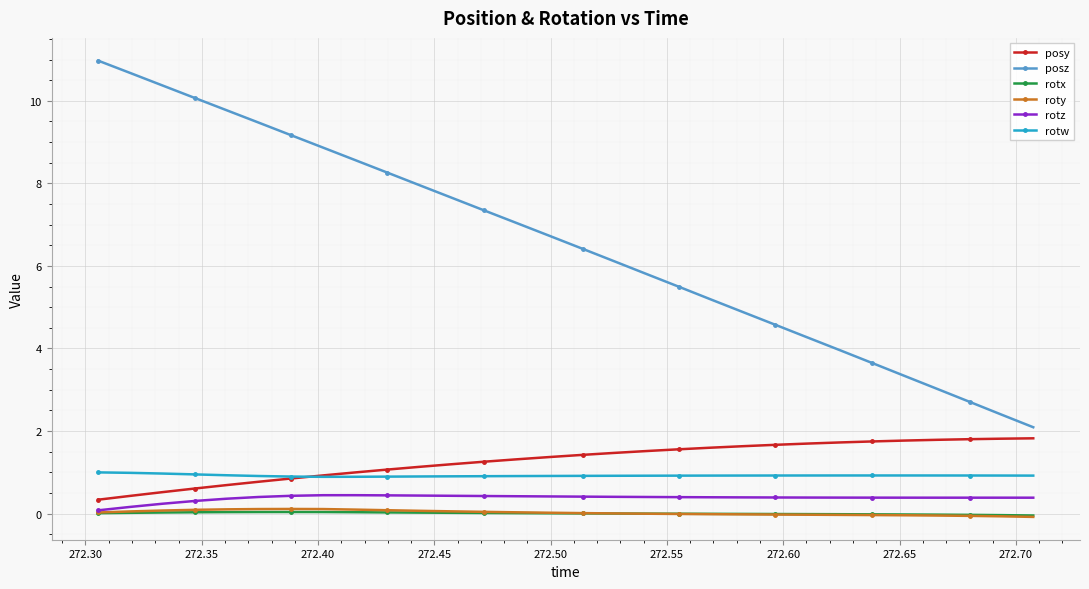

What is the maximum value shown in the chart?

11.0